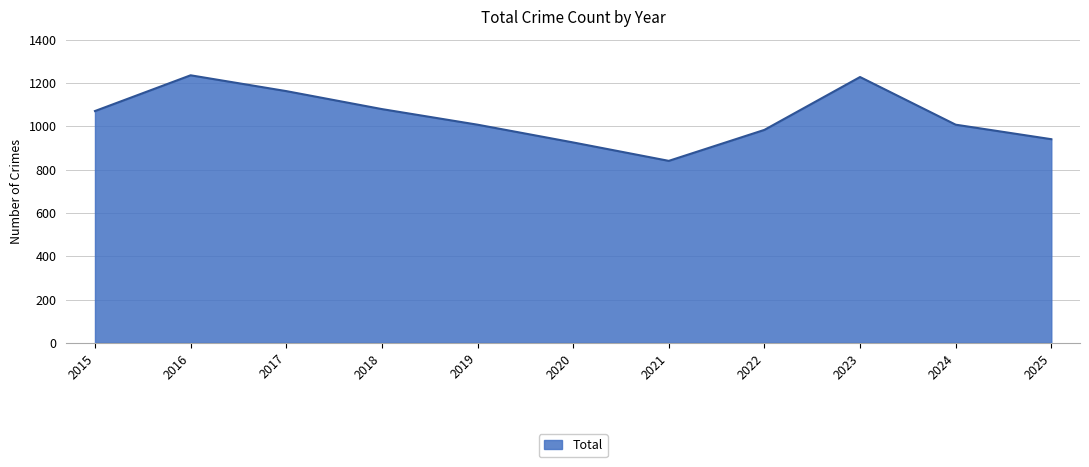

True or false: the data shows 1495 at 2025.

False